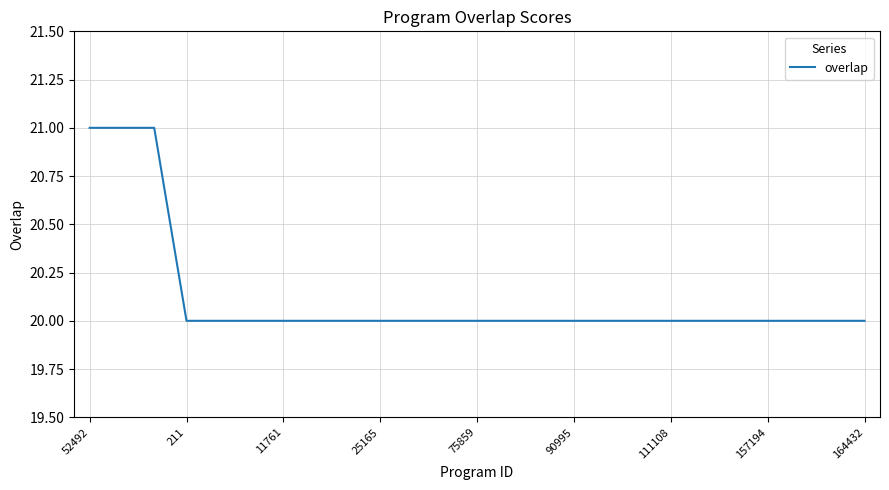

What is the maximum value shown in the chart?

21